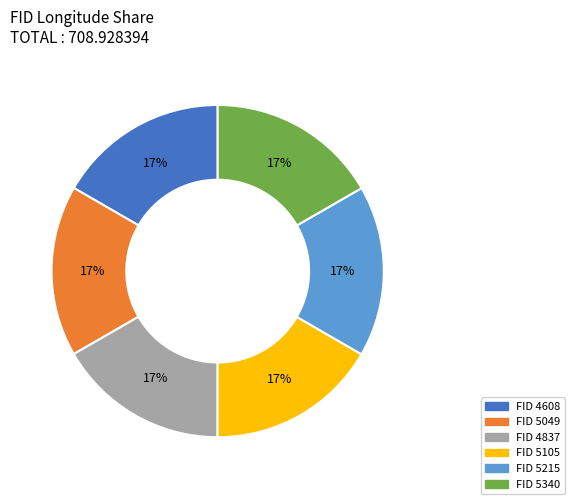

How many segments does this pie chart have?

6